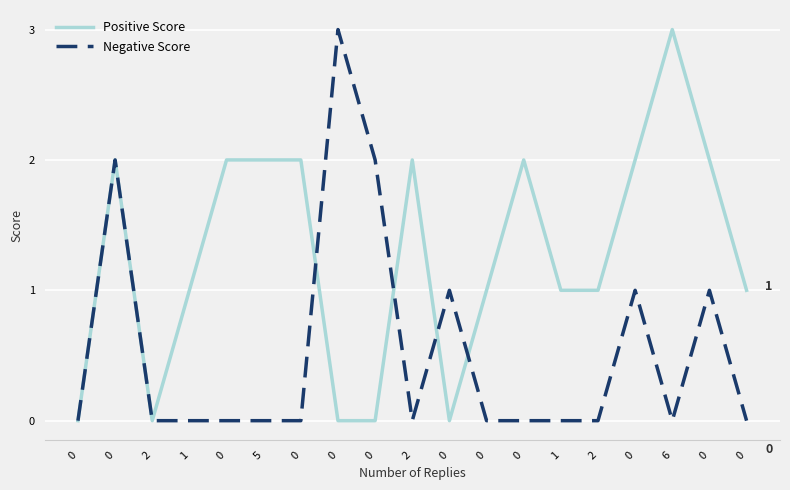

How many lines are shown in the chart?

2